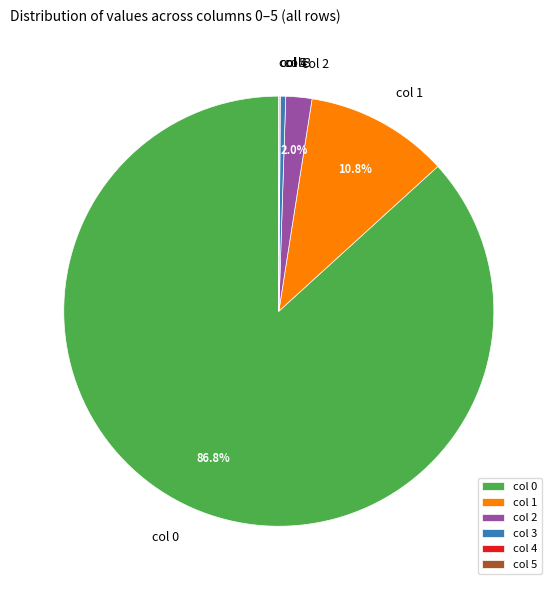

Is there any slice that represents more than half of the pie?

Yes